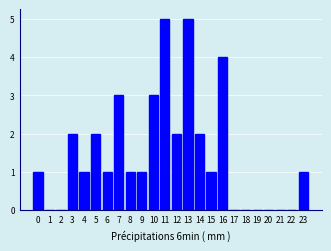

Reading right to left, what are all the values shown in this chart?

23=1	22=0	21=0	20=0	19=0	18=0	17=0	16=4	15=1	14=2	13=5	12=2	11=5	10=3	9=1	8=1	7=3	6=1	5=2	4=1	3=2	2=0	1=0	0=1